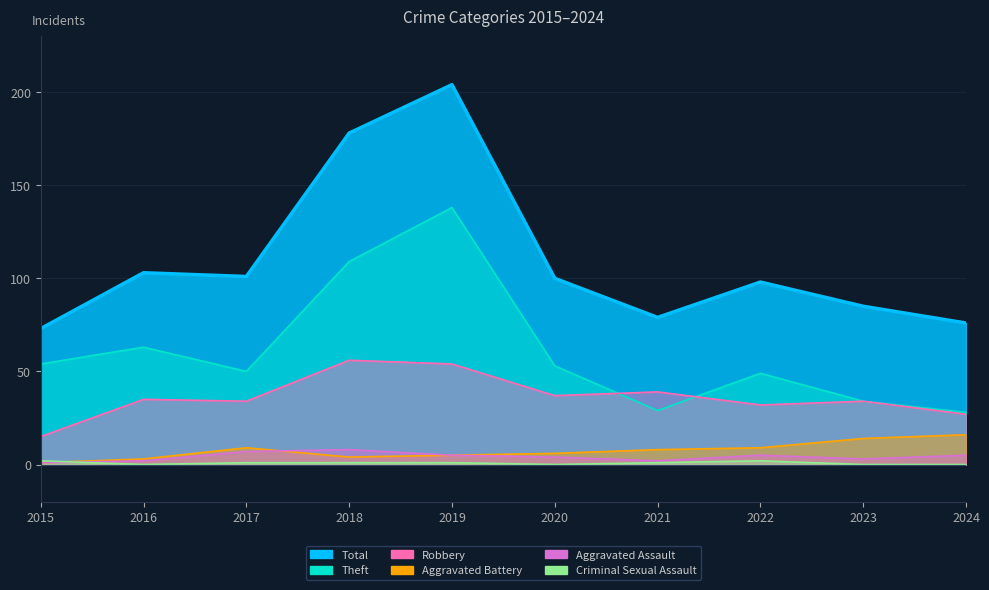

What is the difference between the Aggravated Battery values at 2023 and 2020?

8